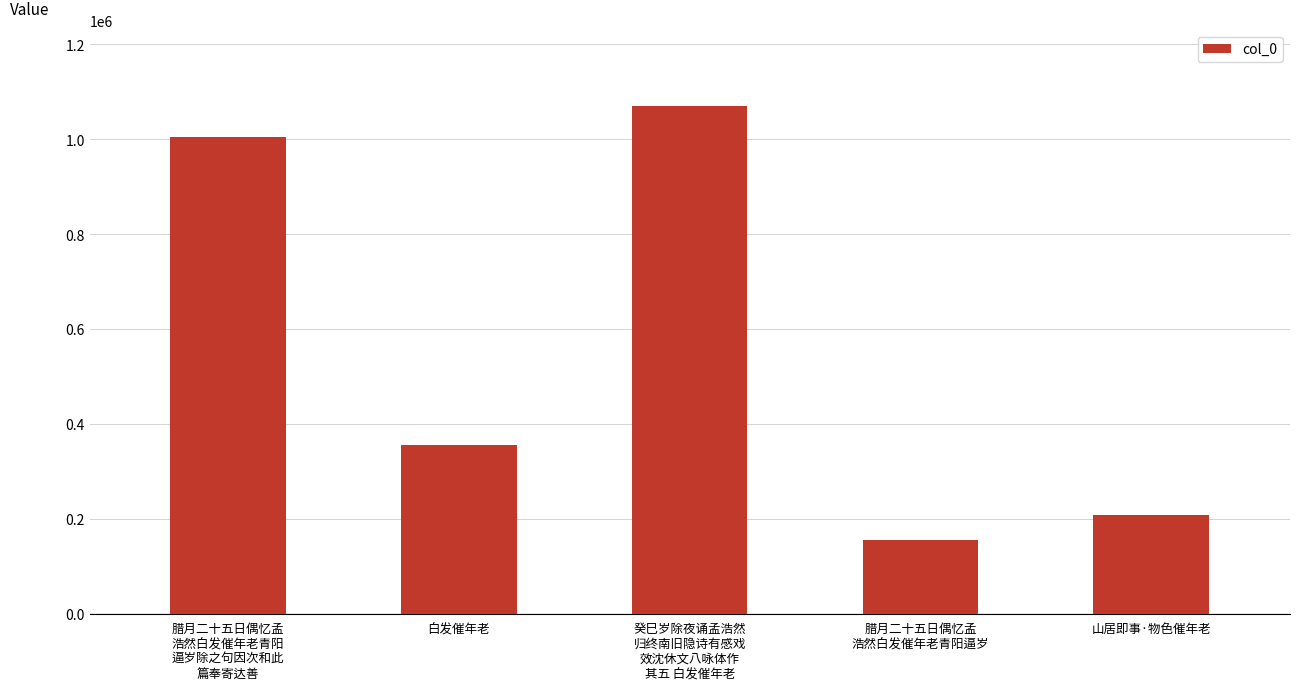

Are the bars grouped side by side (vs. stacked)?

No